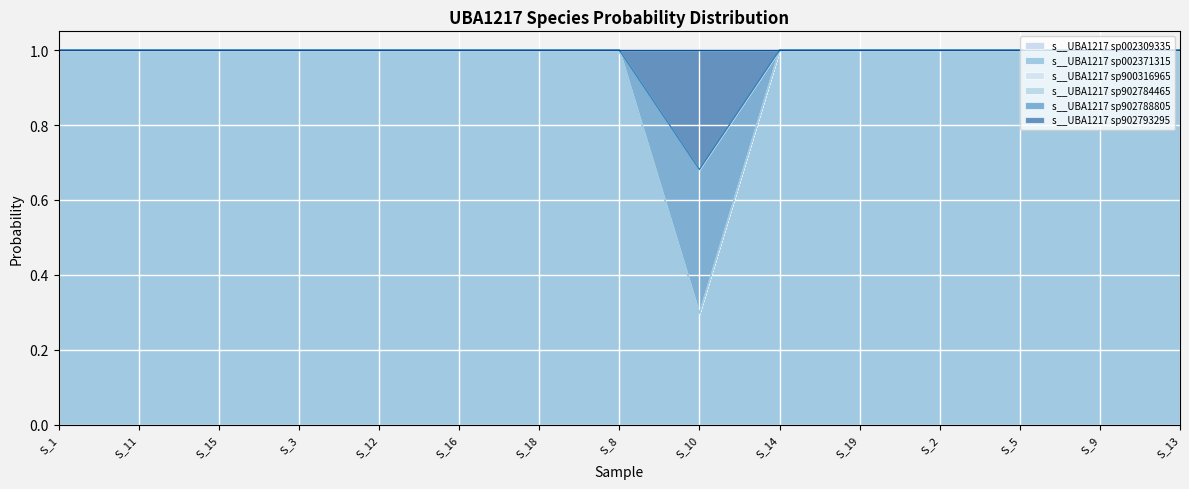

Does the chart display data point markers on the line(s)?

No